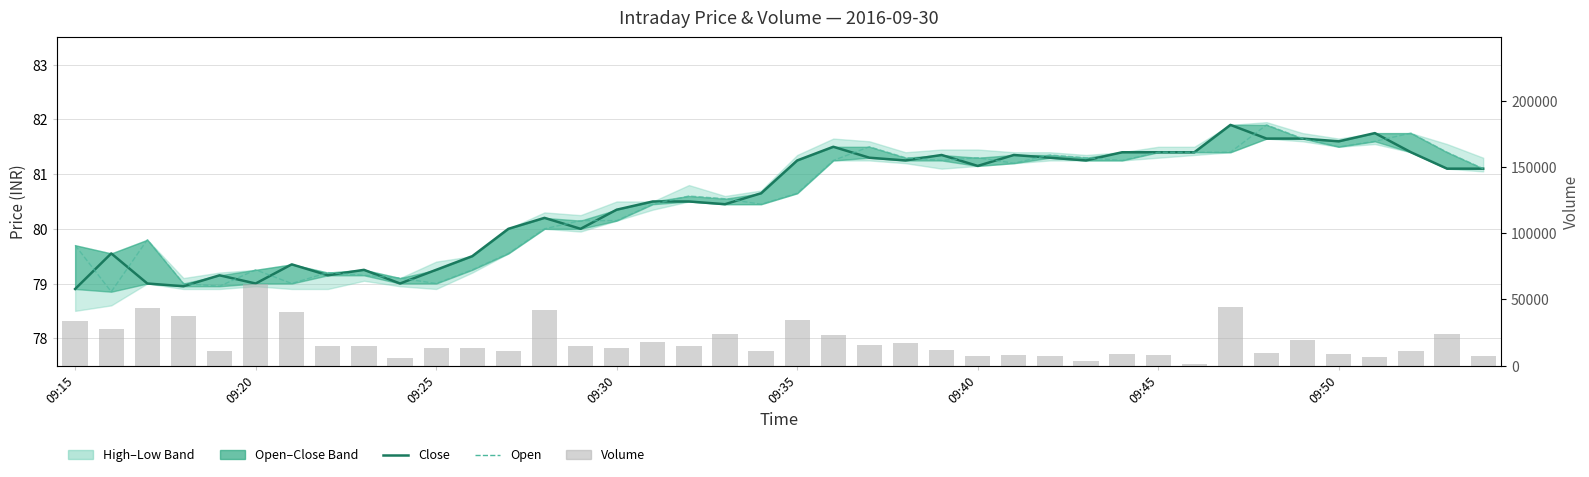

Between 35 and 37, which is larger?

35